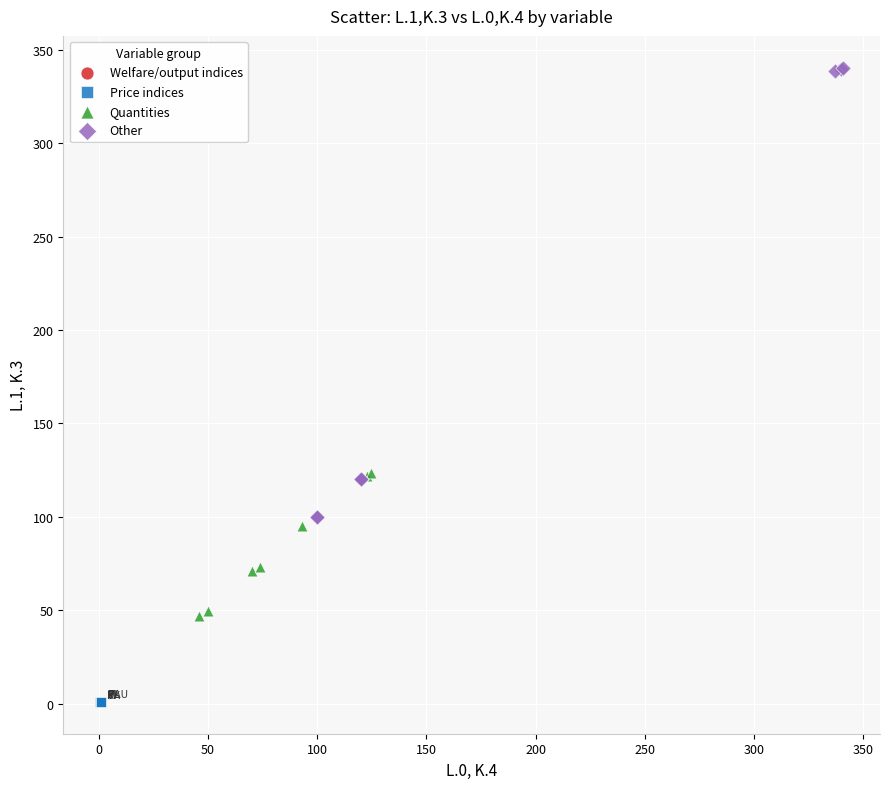

What are all the series names shown in the legend?

Welfare/output indices, Price indices, Quantities, Other